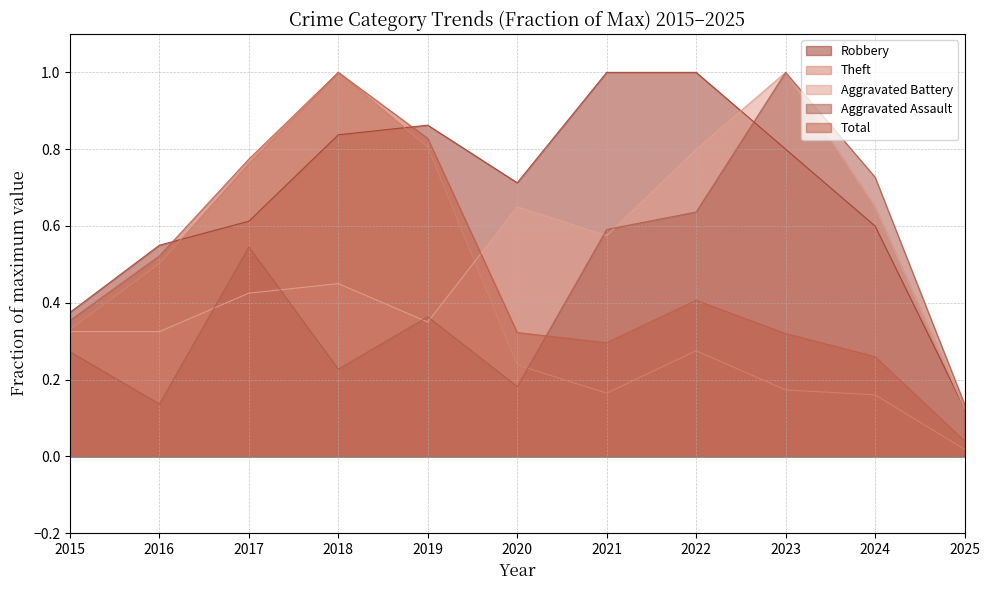

How many interior local peaks does the Robbery series have?

1